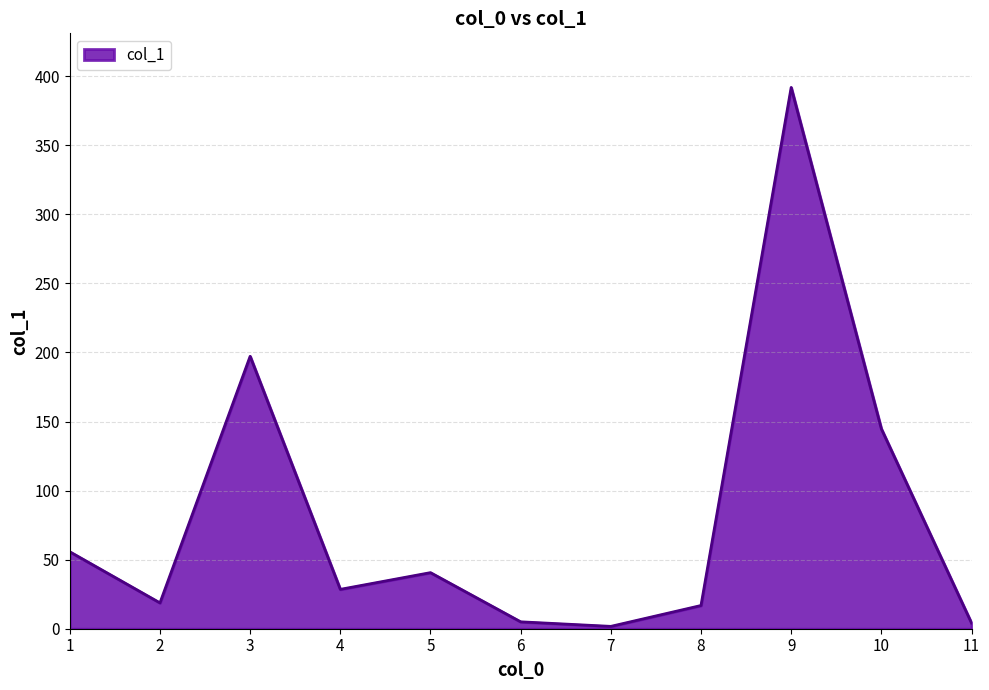

What is the maximum value shown in the chart?

391.8